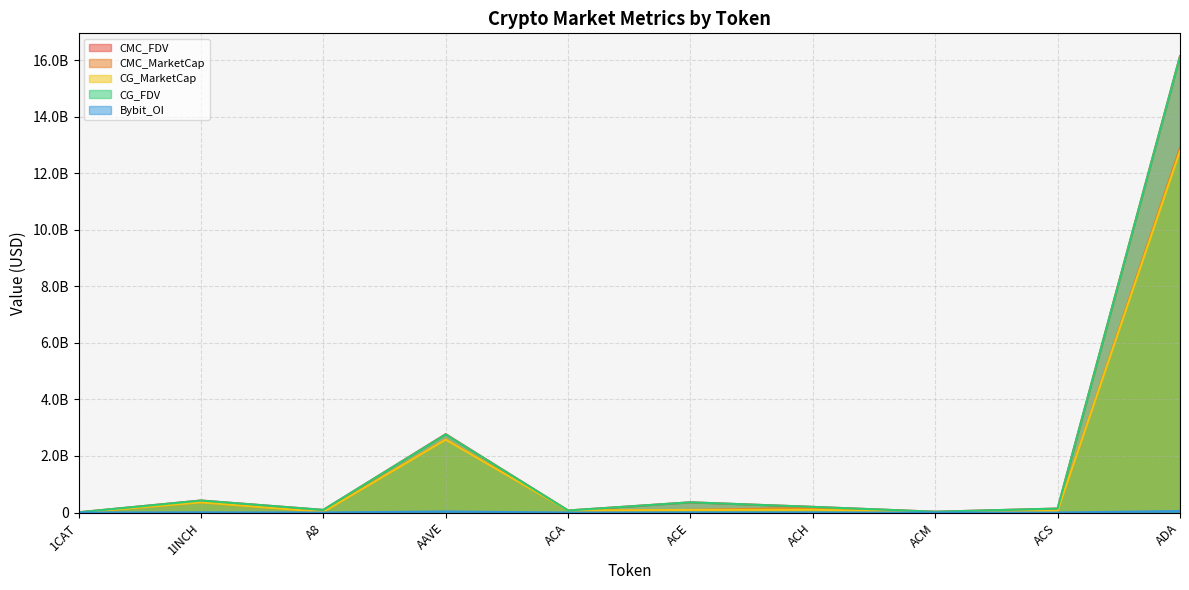

At which label does CMC_MarketCap first exceed 91945733?

1INCH